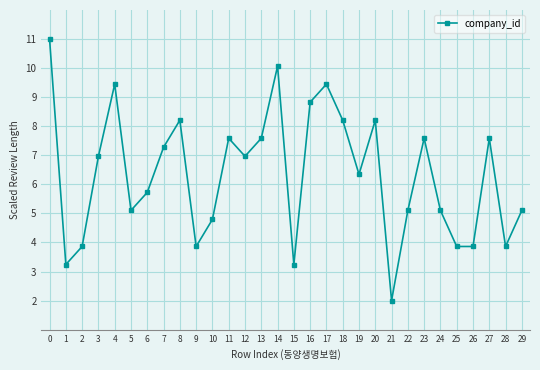

Is it true that the value at 24 is 5.1?

True